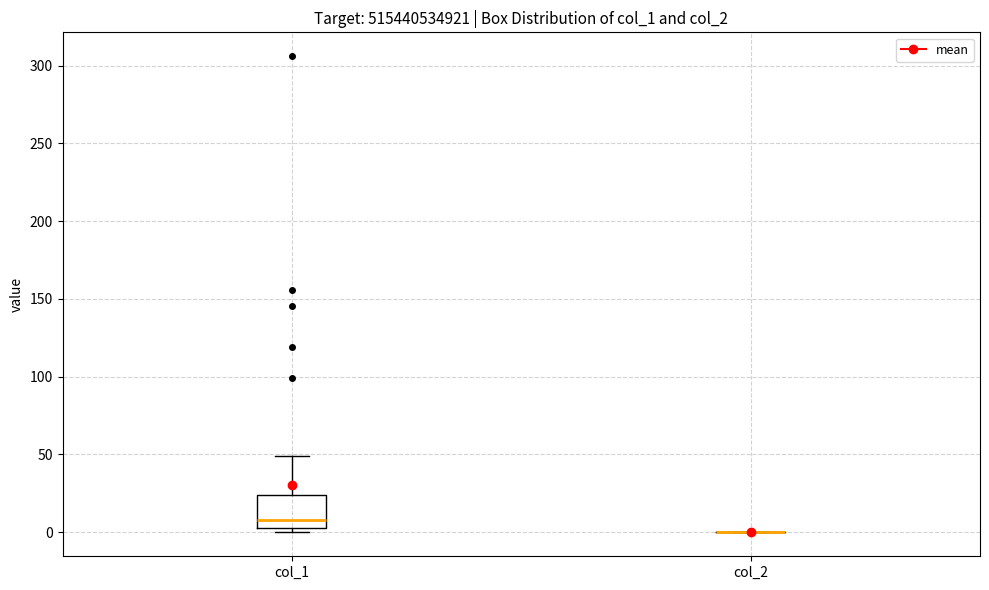

Reading left to right, read every box against the y-axis: the position of its median line, the range the box covers, and the ends of its whiskers. The values are not printed on the chart, so give them approximately, as read against the axis.

col_1: median 5 (just above the box's lower edge), box 5 to 25, whiskers 0 to 50
col_2: box collapsed to a line at 0, whiskers 0 to 0